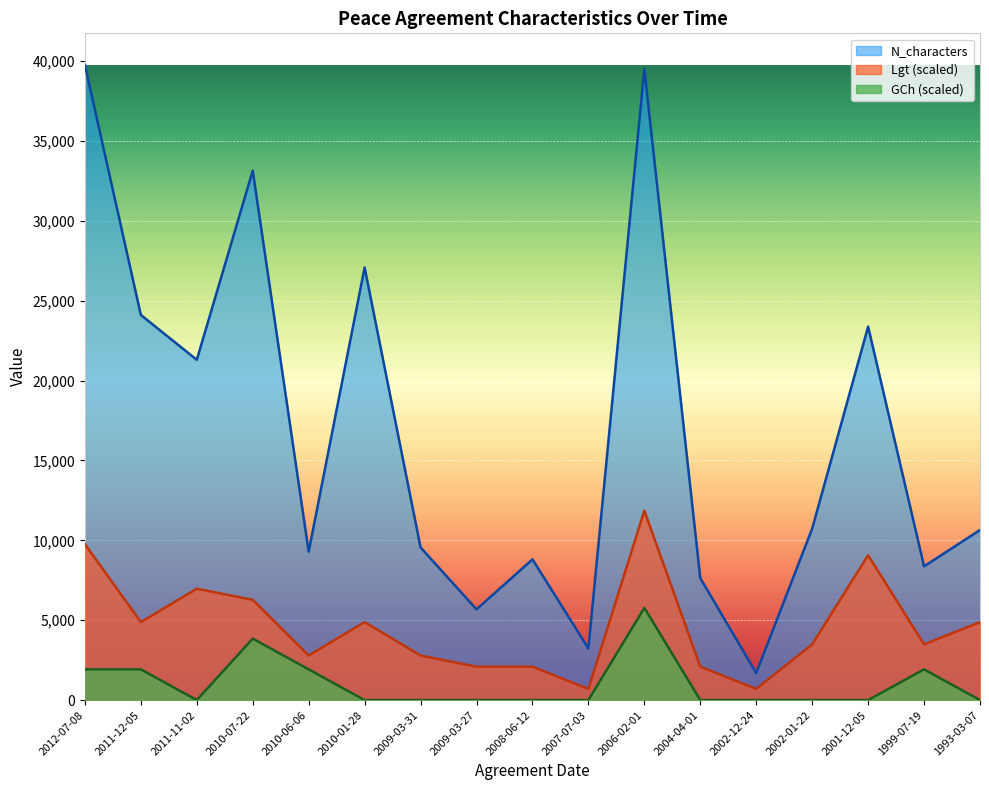

Rank the series by their maximum value, from highest to lowest.

N_characters, Lgt (scaled), GCh (scaled)